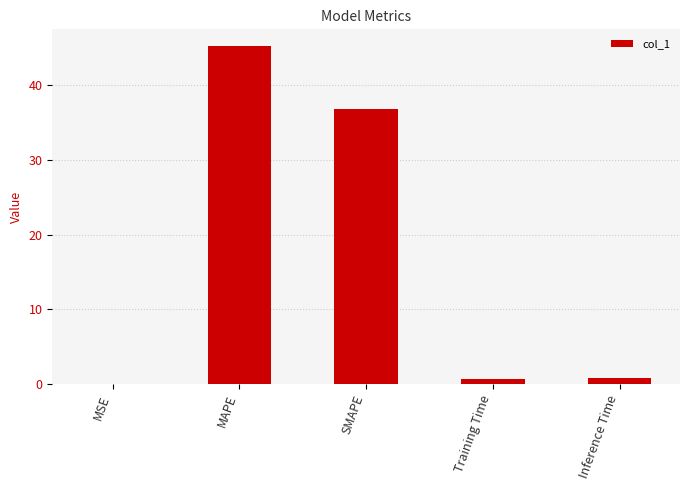

The chart shows a value of 14.5 at MAPE. True or false?

False